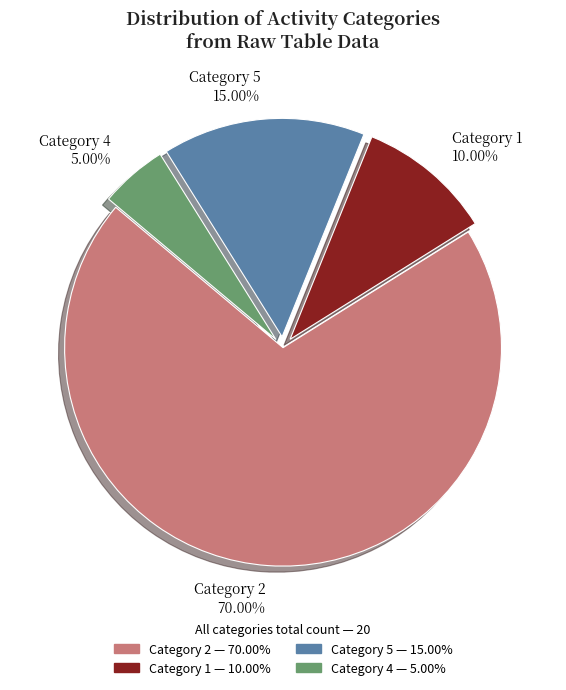

Count the number of slices in the pie.

4